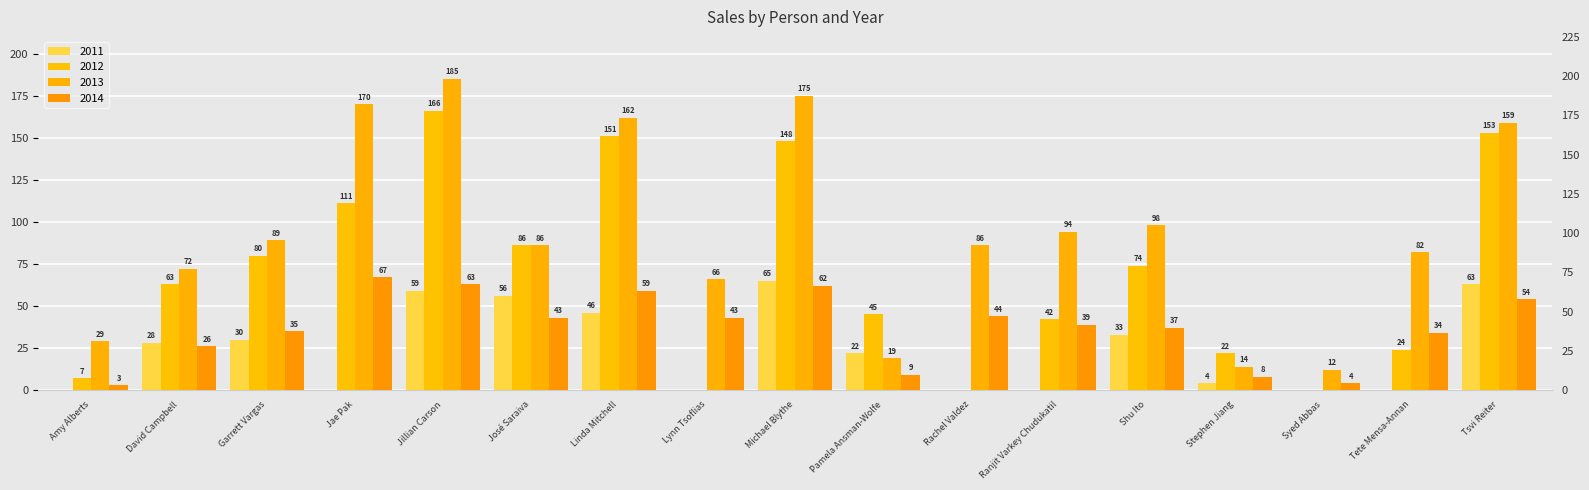

List the labels in order of 2013 value, smallest first.

Syed Abbas, Stephen Jiang, Pamela Ansman-Wolfe, Amy Alberts, Lynn Tsoflias, David Campbell, Tete Mensa-Annan, José Saraiva, Rachel Valdez, Garrett Vargas, Ranjit Varkey Chudukatil, Shu Ito, Tsvi Reiter, Linda Mitchell, Jae Pak, Michael Blythe, Jillian Carson